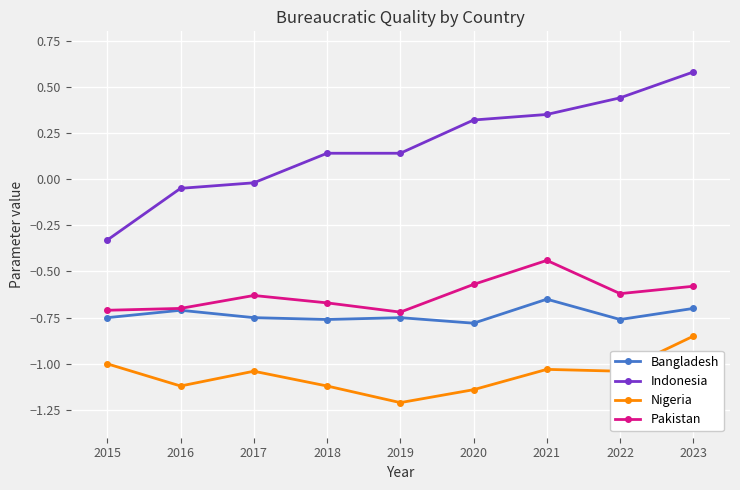

Which series has the largest range (max minus min)?

Indonesia